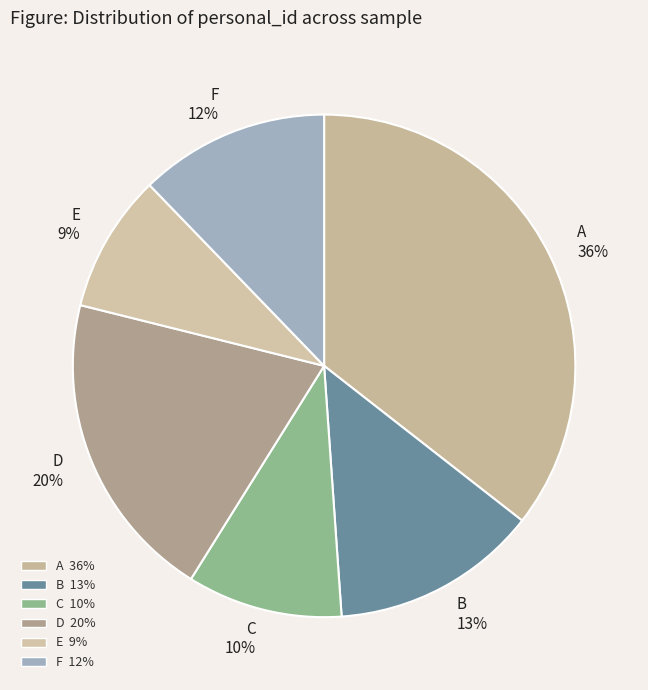

Does any single category account for the majority?

No